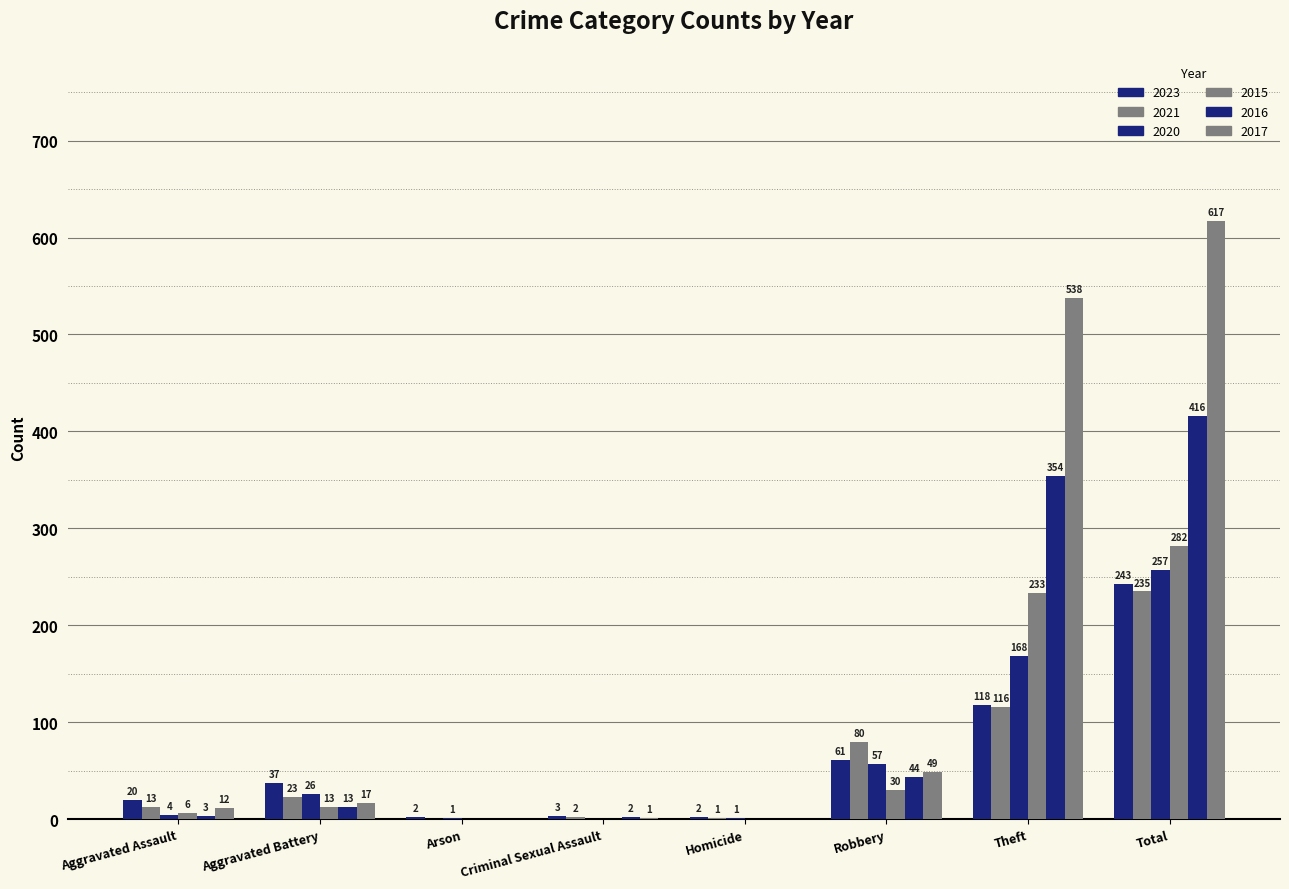

At which label is 2021 closest to 117?

Theft